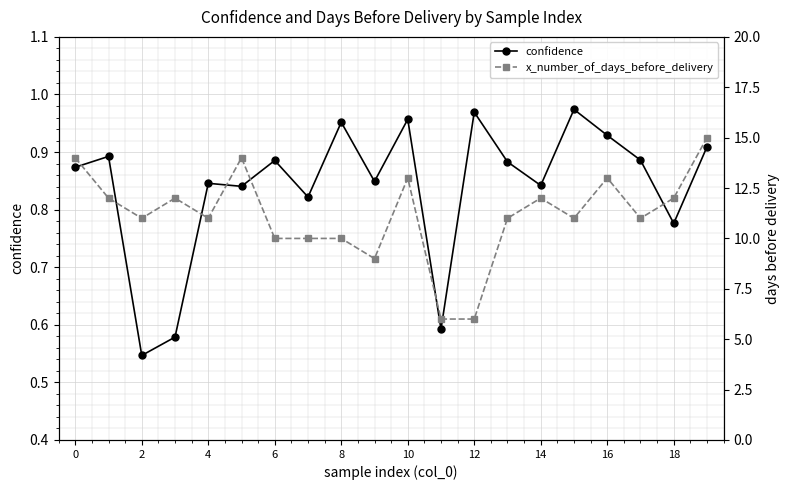

True or false: confidence and x_number_of_days_before_delivery cross at least once.

False